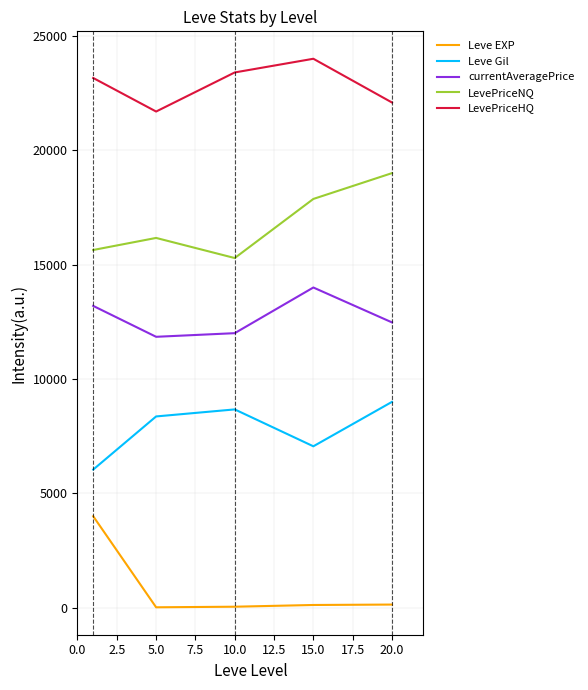

True or false: Leve EXP and currentAveragePrice cross at least once.

False